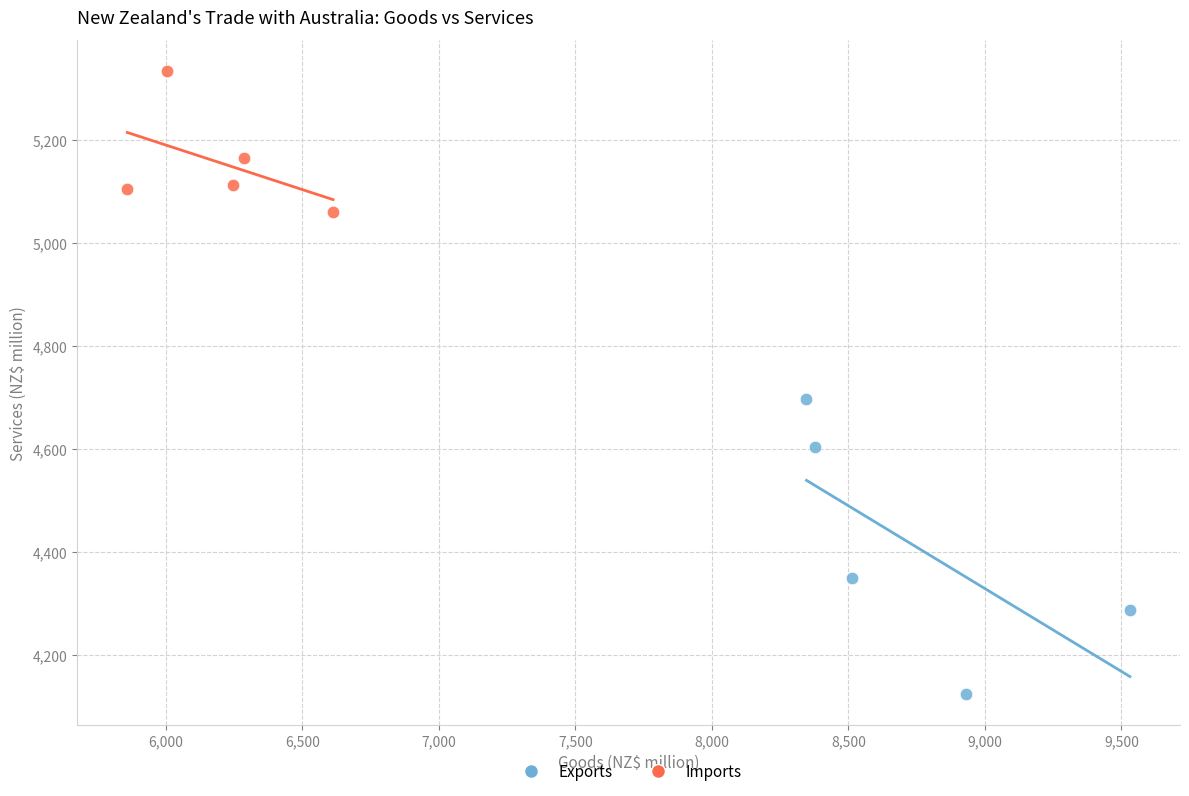

Which series contains the lowest Y value?

Exports